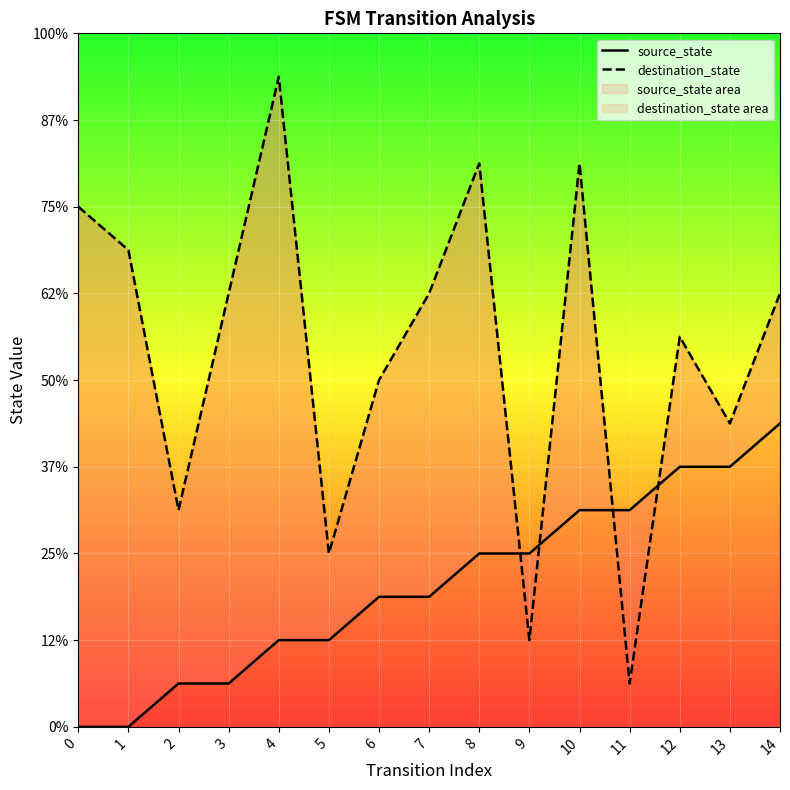

Which series changed the most between 3 and 8?

source_state